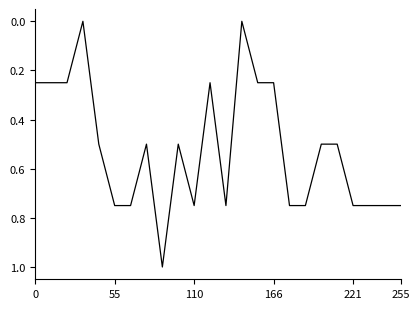

What is the sum of all values?

12.5